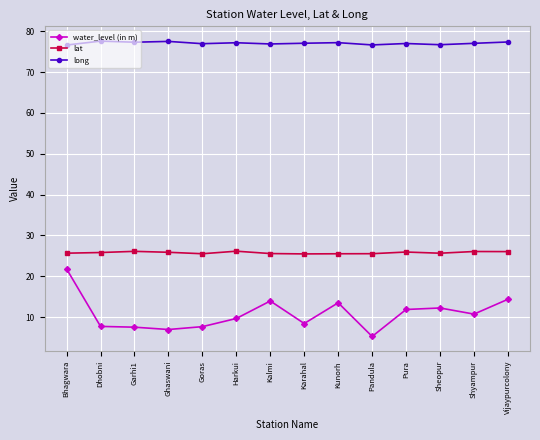

List the series in order of their overall mean, highest first.

long, lat, water_level (in m)